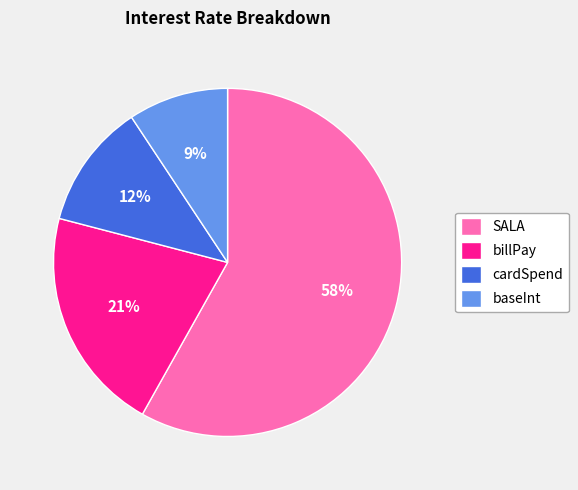

How many slices are in this pie chart?

4